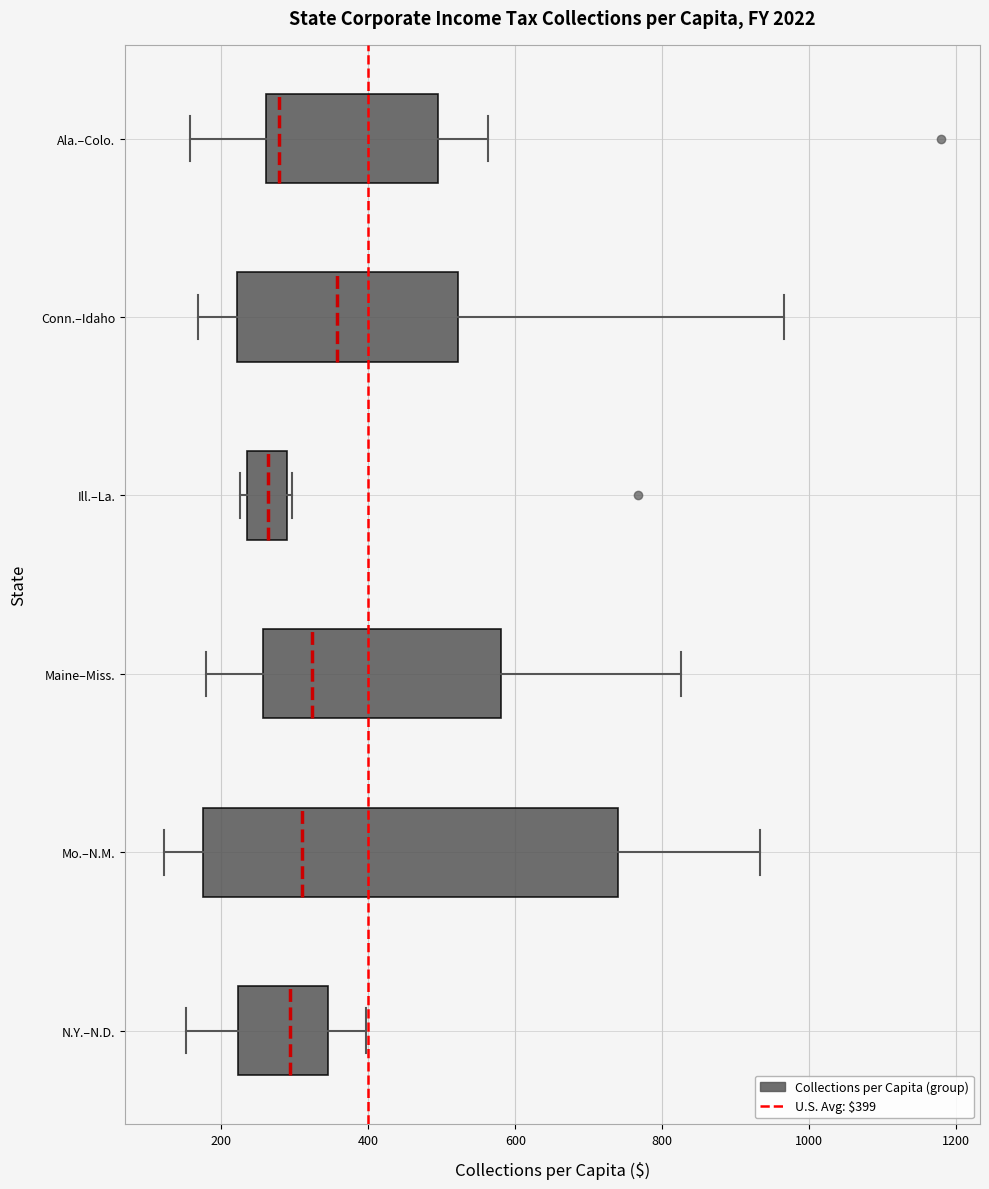

Which box is the widest, from its left edge to its right edge?

Mo.–N.M.